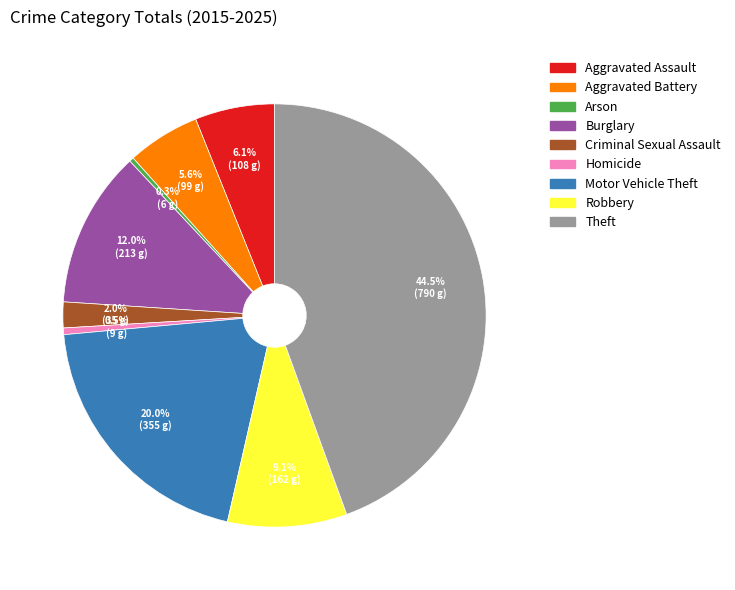

The Homicide slice represents 11% of the pie. True or false?

False